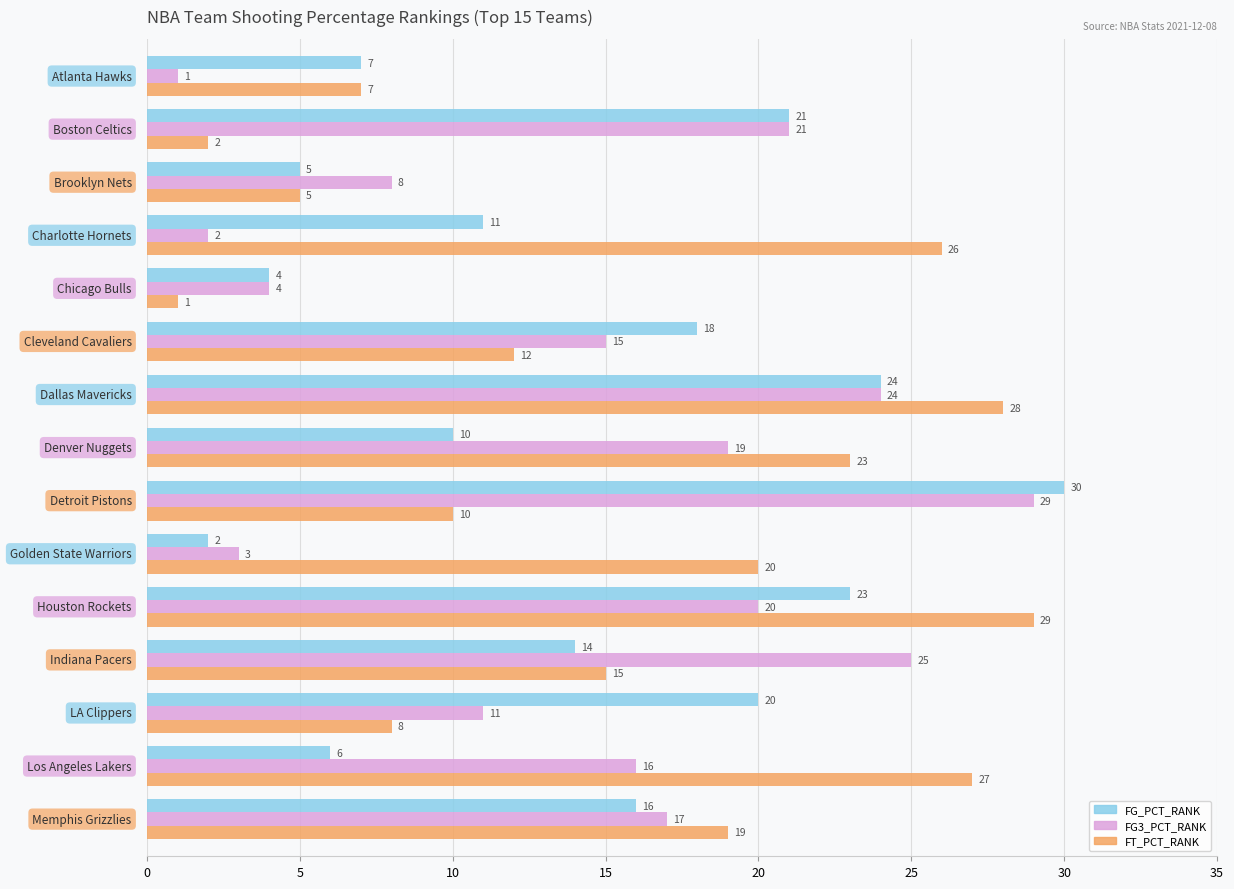

What is the maximum value for FG_PCT_RANK?

30